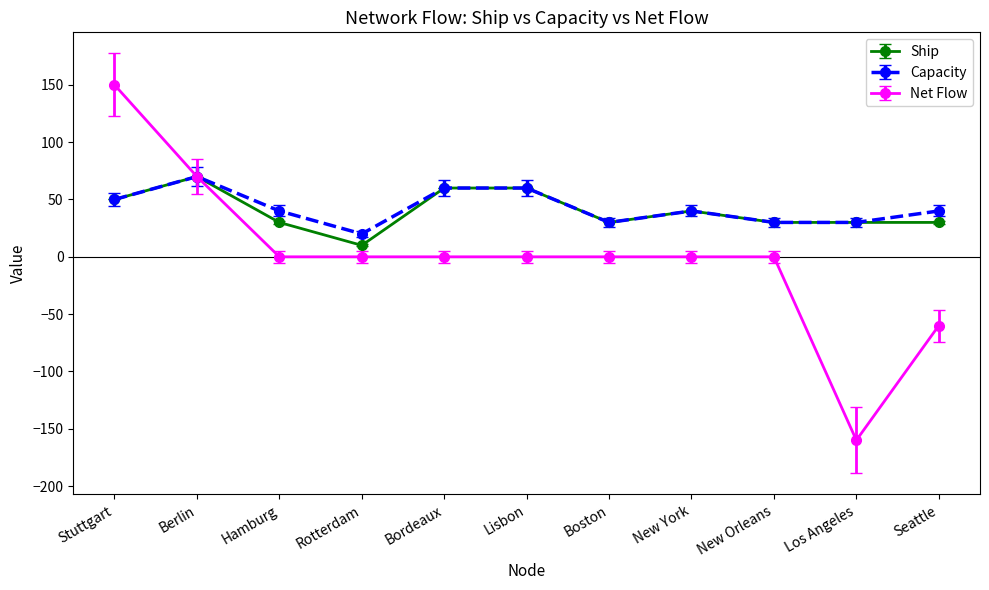

Read the Ship value at Boston, to the nearest 10.

30